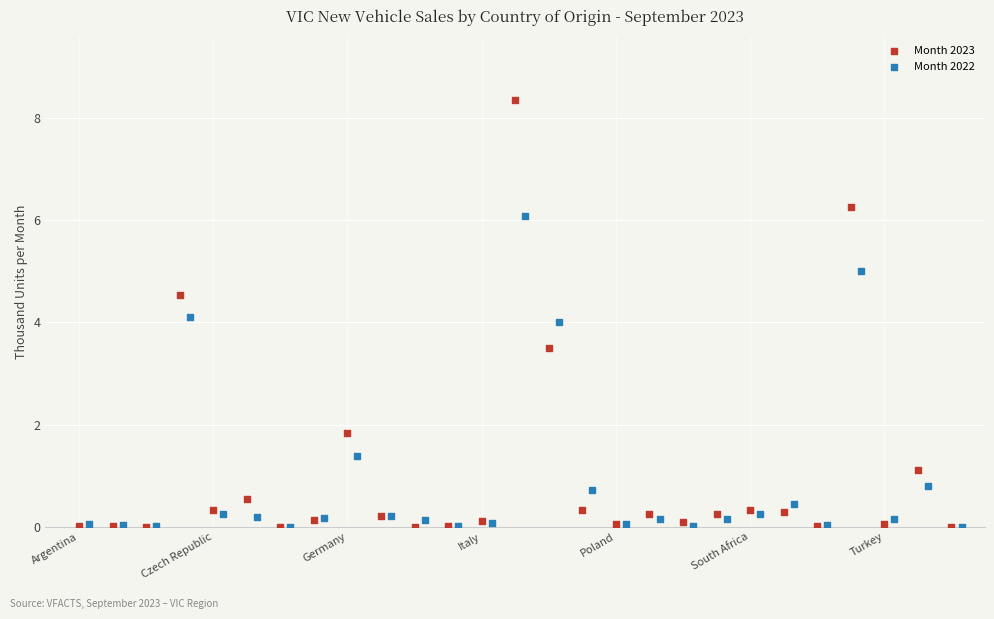

What are all the series names shown in the legend?

Month 2023, Month 2022